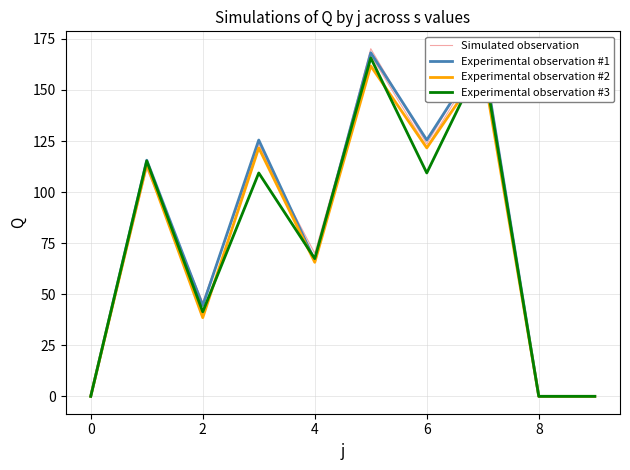

At 4, list the series in order from smallest to largest.

Experimental observation #3, Experimental observation #2, Simulated observation, Experimental observation #1